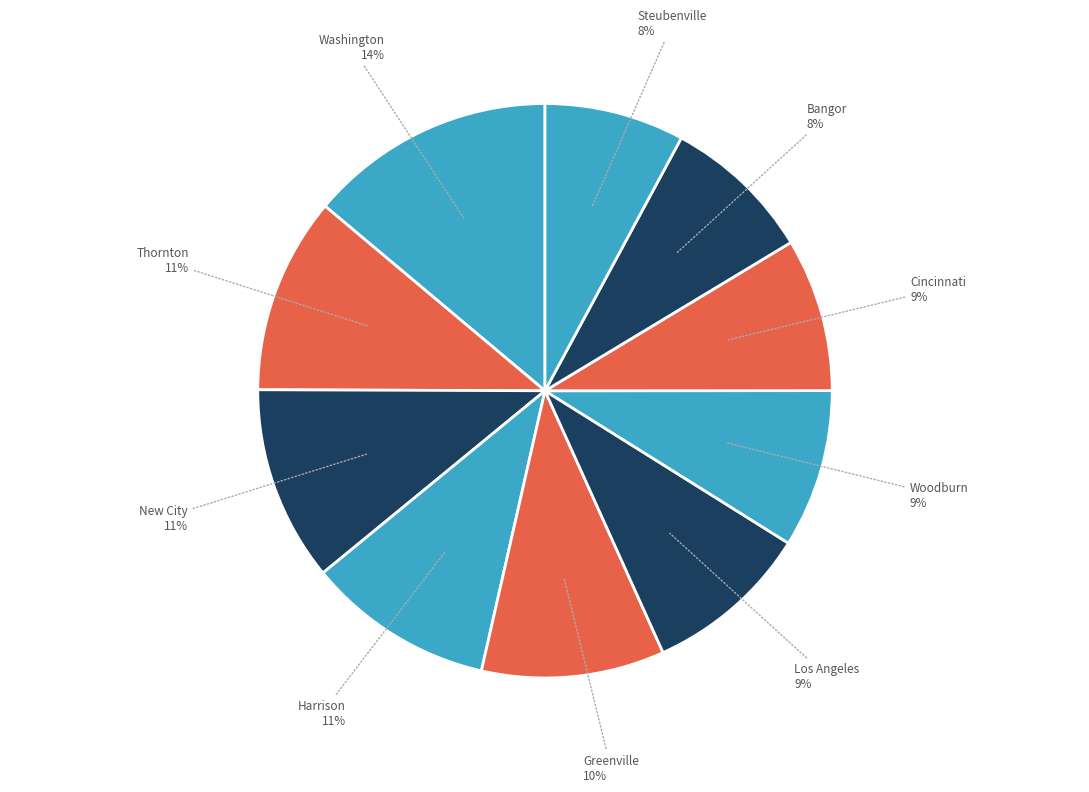

How many slices are in this pie chart?

10